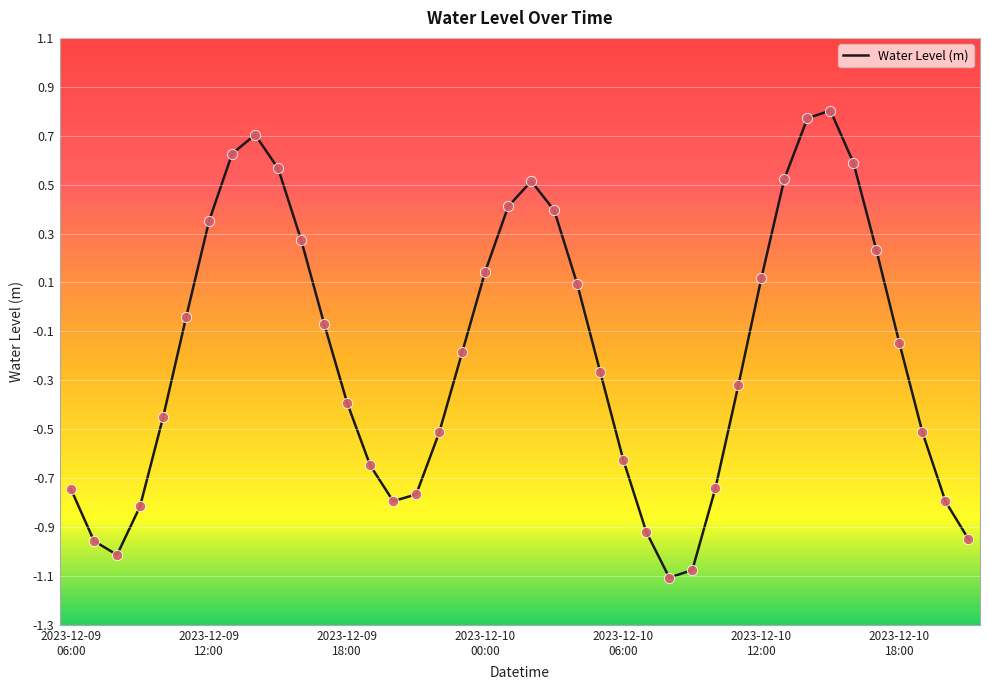

What is the difference between the maximum and minimum values?

1.9